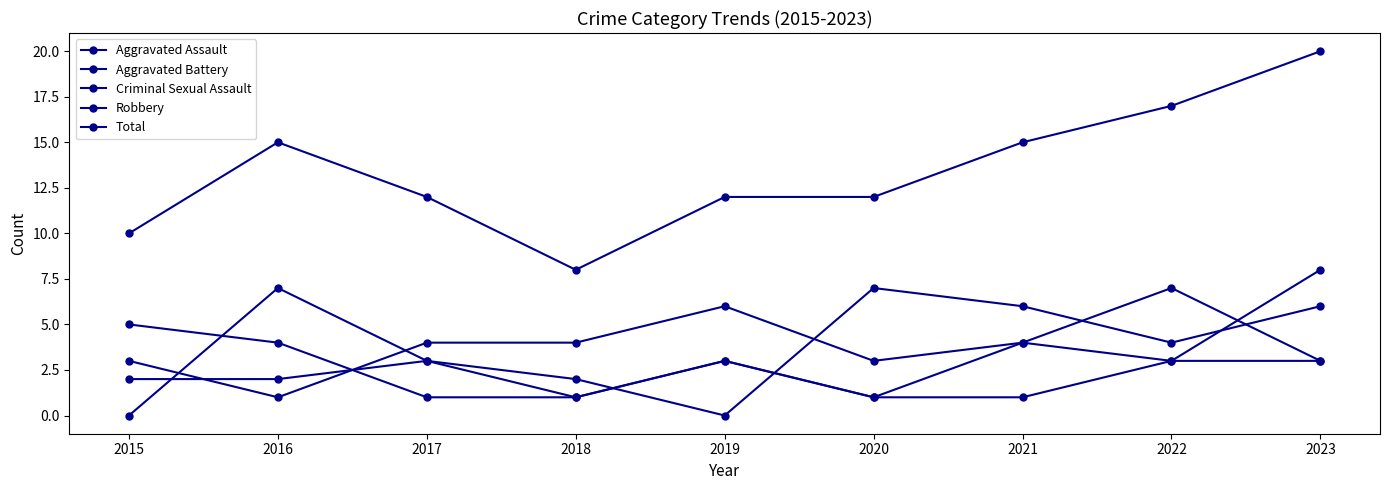

How many interior local peaks does the Robbery series have?

2